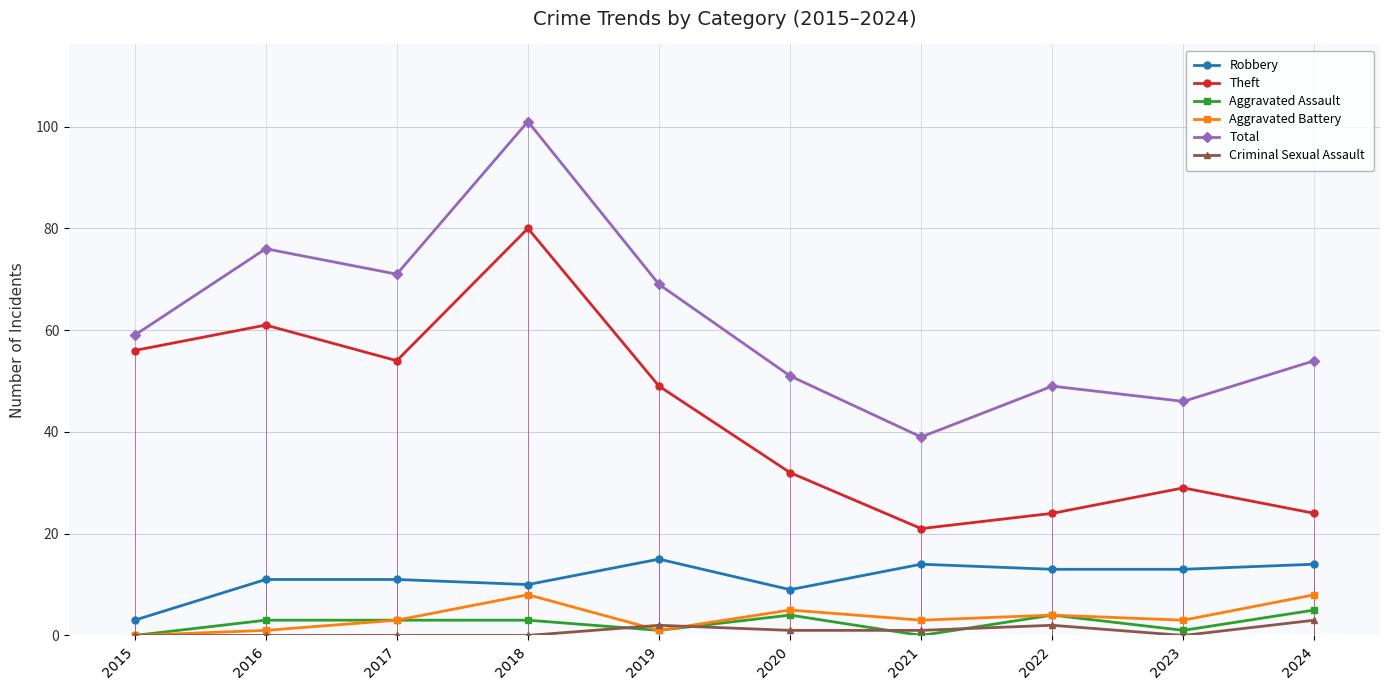

Reading right to left, transcribe all the data shown in this chart.

Robbery: 14	13	13	14	9	15	10	11	11	3
Theft: 24	29	24	21	32	49	80	54	61	56
Aggravated Assault: 5	1	4	0	4	1	3	3	3	0
Aggravated Battery: 8	3	4	3	5	1	8	3	1	0
Total: 54	46	49	39	51	69	101	71	76	59
Criminal Sexual Assault: 3	0	2	1	1	2	0	0	0	0